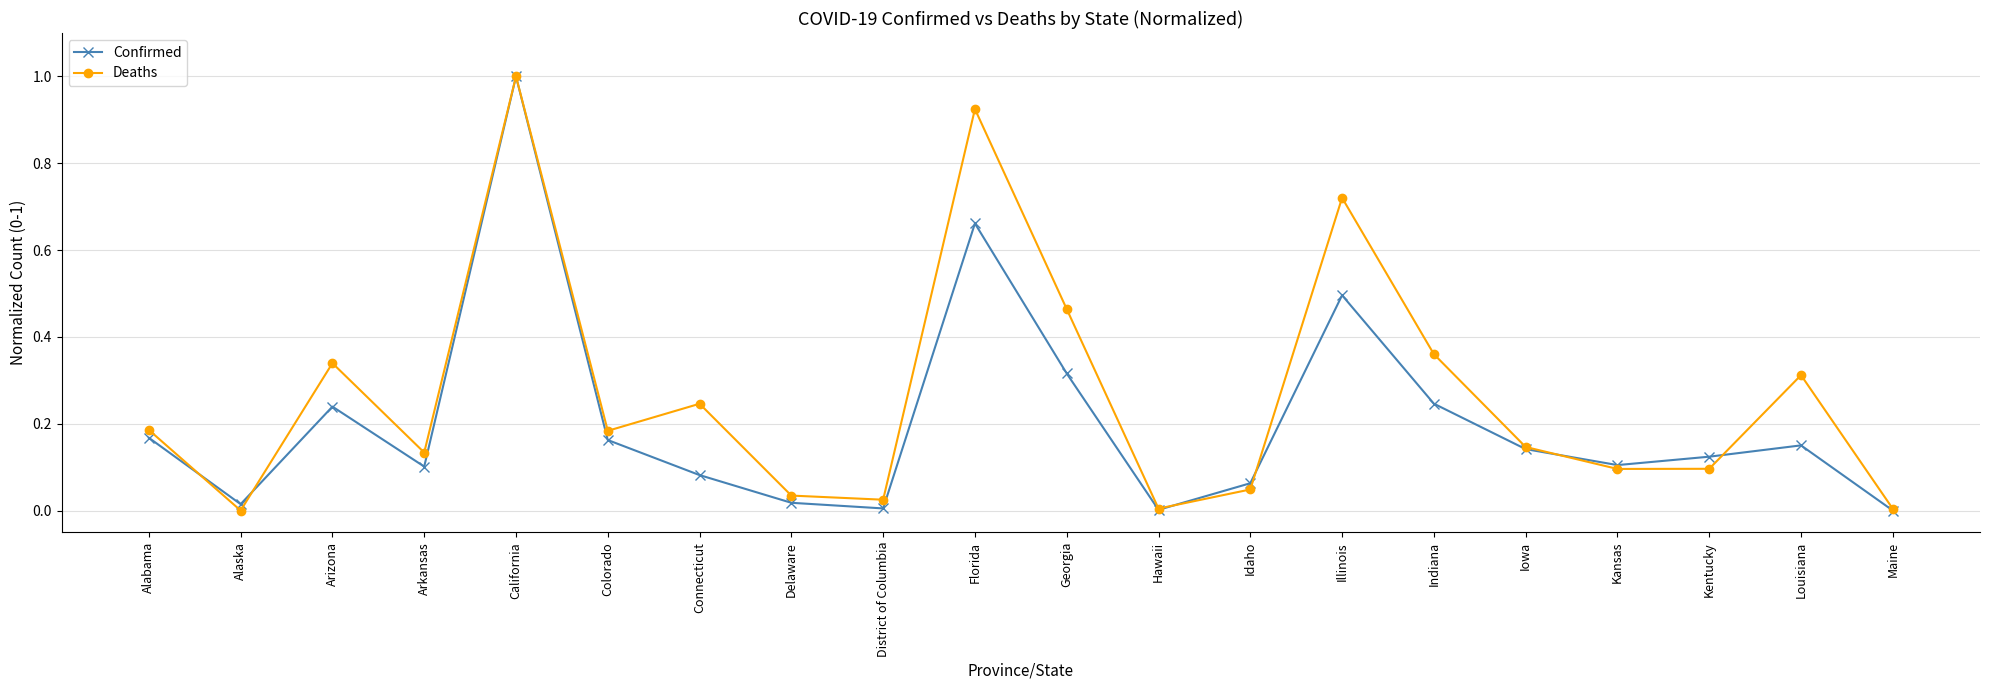

How many data points does each series have?

20